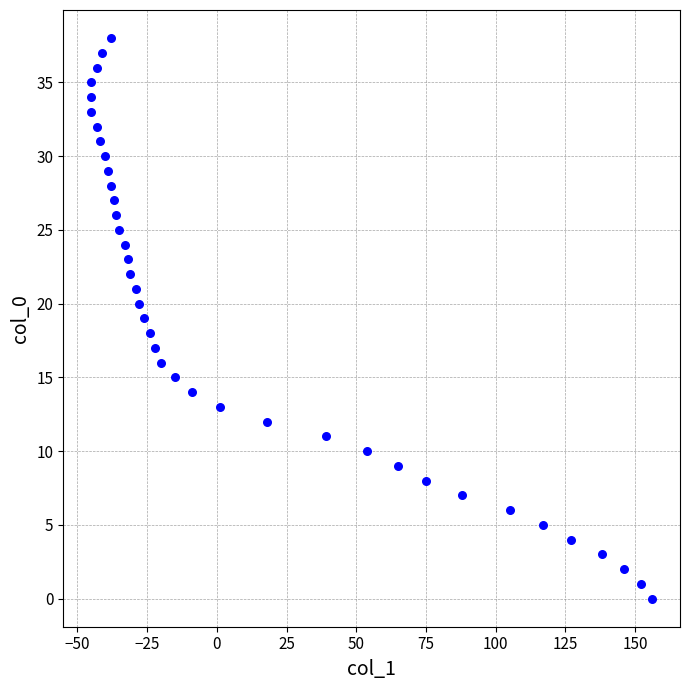

What is the range of Y values (max minus min)?

38